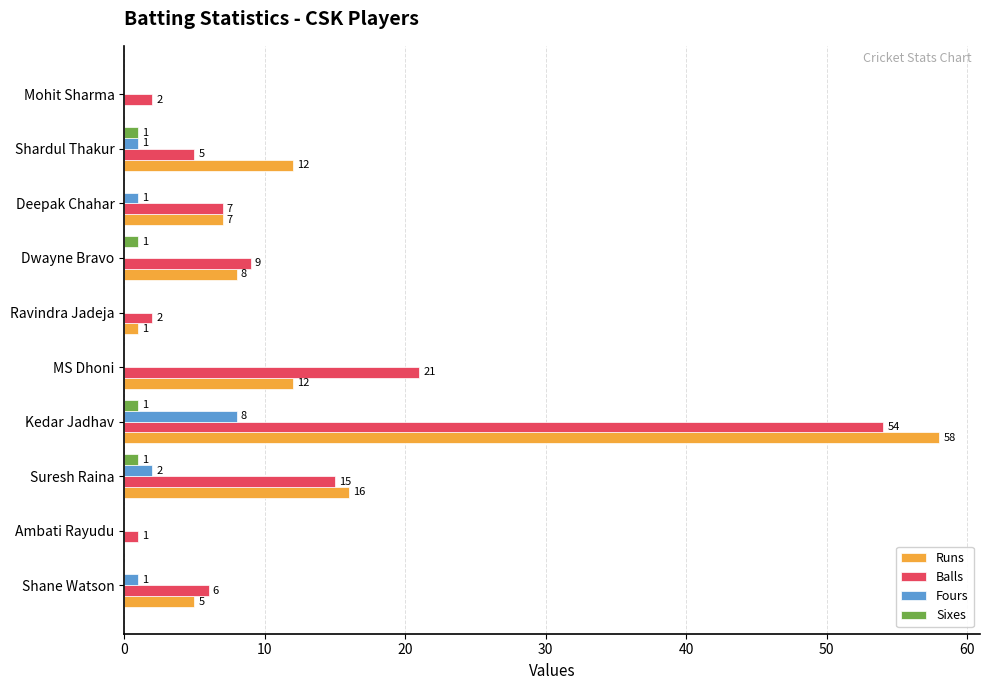

What is the sum of the Runs values at Dwayne Bravo and Suresh Raina?

24